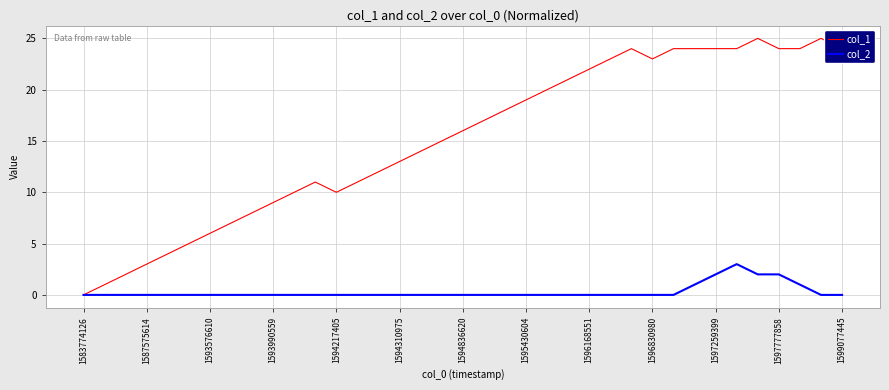

Which series has the largest range (max minus min)?

col_1